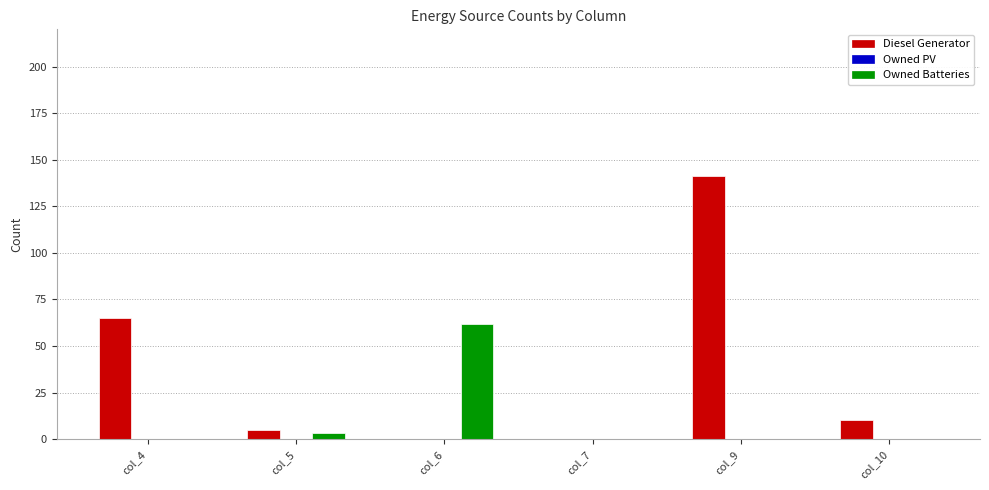

Reading right to left, list all the values displayed in this chart.

Diesel Generator: col_10=10	col_9=141	col_7=0	col_6=0	col_5=5	col_4=65
Owned Batteries: col_10=0	col_9=0	col_7=0	col_6=62	col_5=3	col_4=0